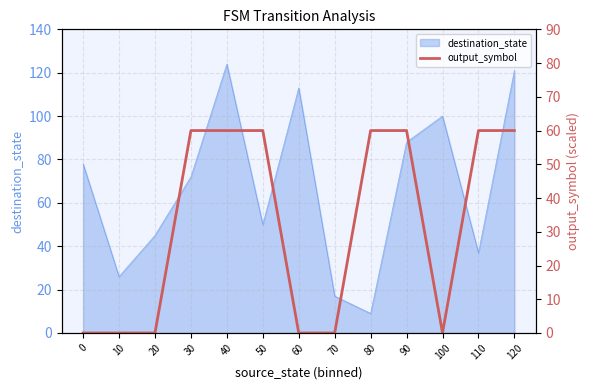

What is the sum of all values?

420